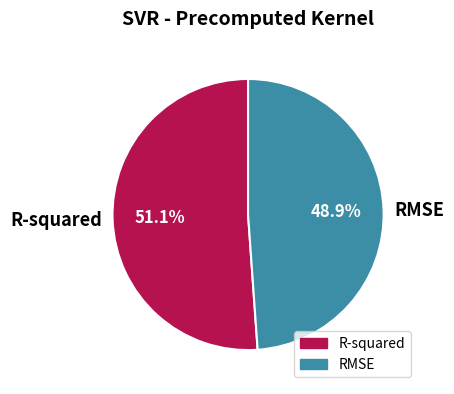

Which category has the biggest portion of the pie?

R-squared